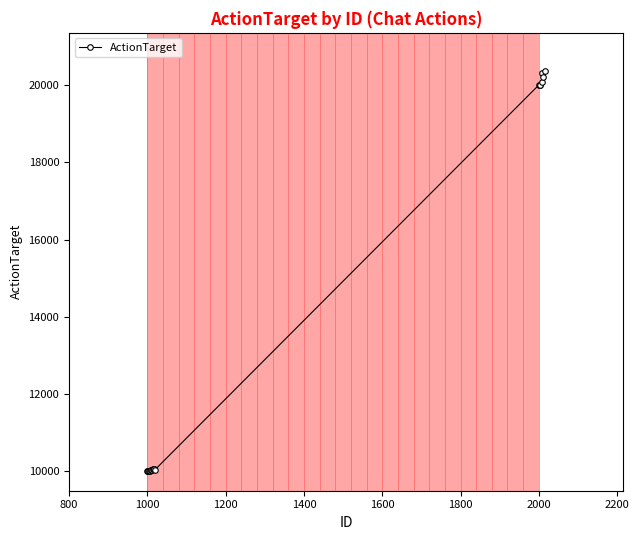

What is the minimum value shown in the chart?

10000